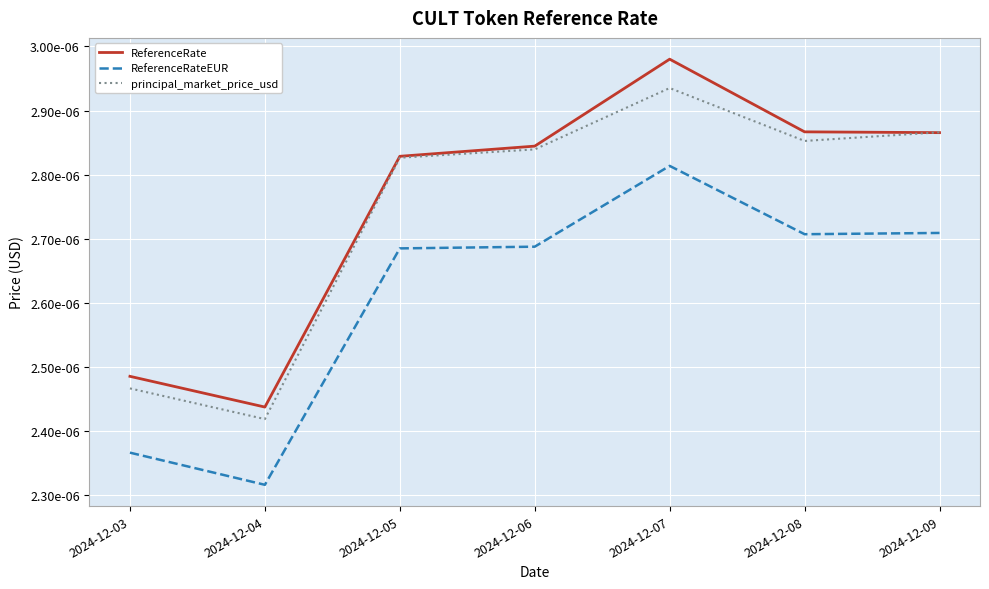

Does the chart display data point markers on the line(s)?

No